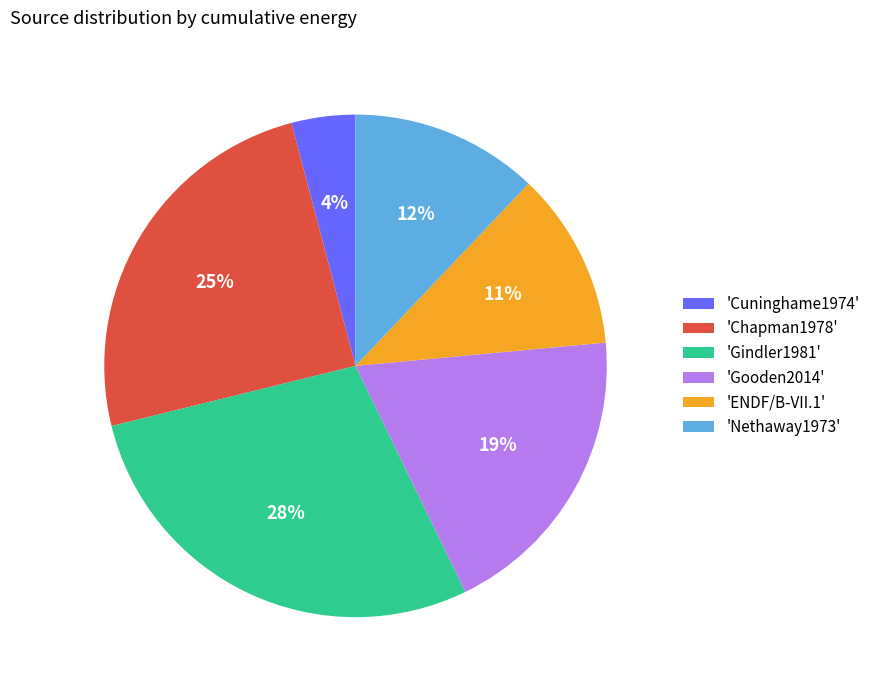

Is the sum of 'Chapman1978' and 'Gindler1981' greater than half?

Yes